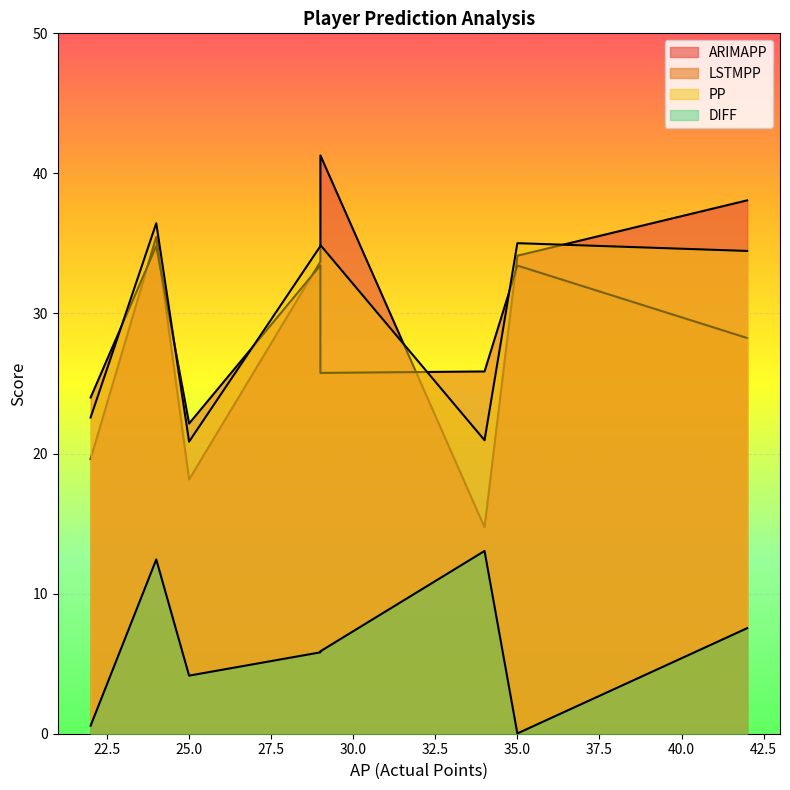

True or false: DIFF has a value of 0.0 at 35.

False